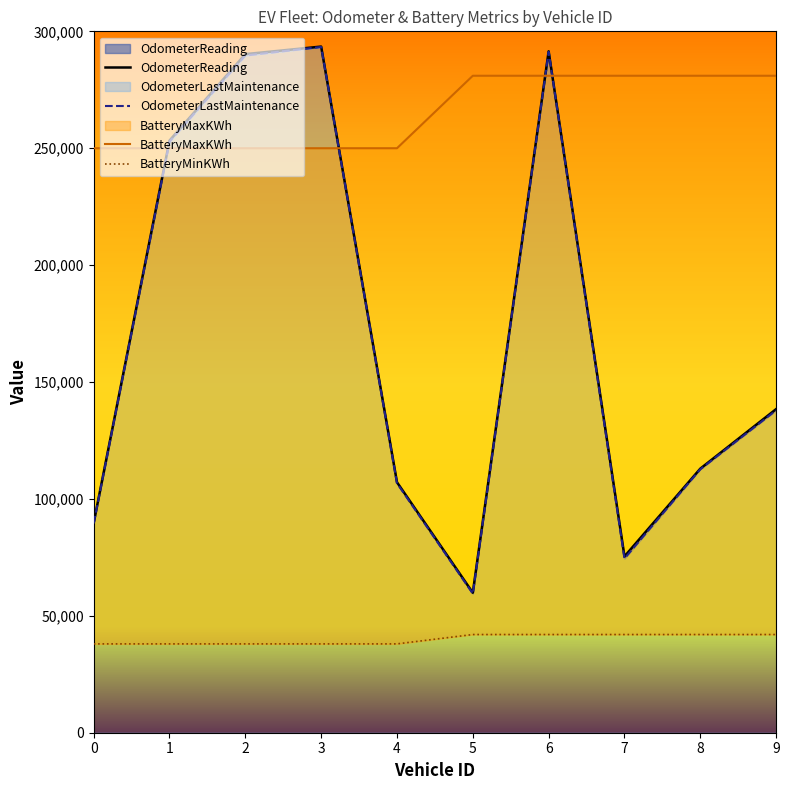

Which series has the widest spread of values?

OdometerLastMaintenance